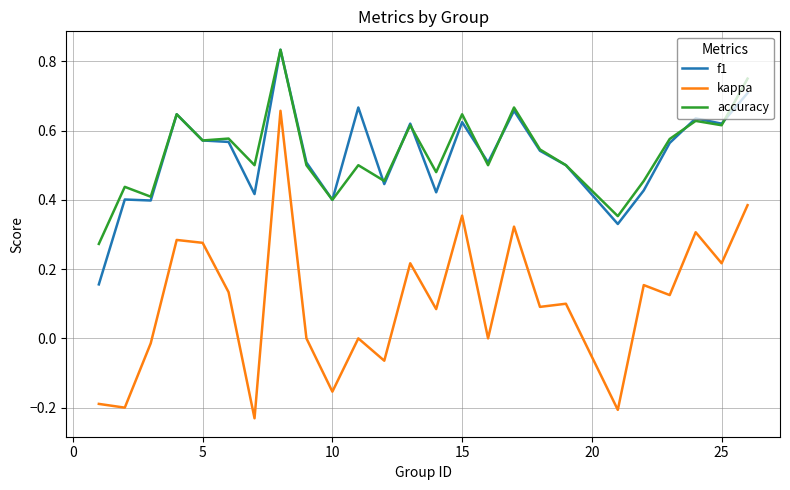

True or false: accuracy and kappa intersect in this chart.

False